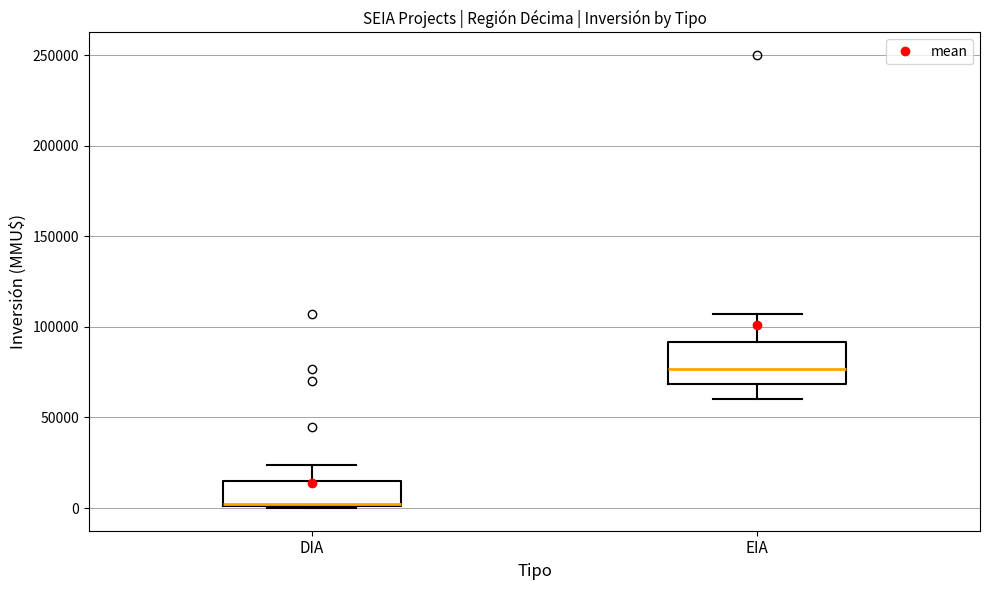

Which box's median line is the highest?

EIA